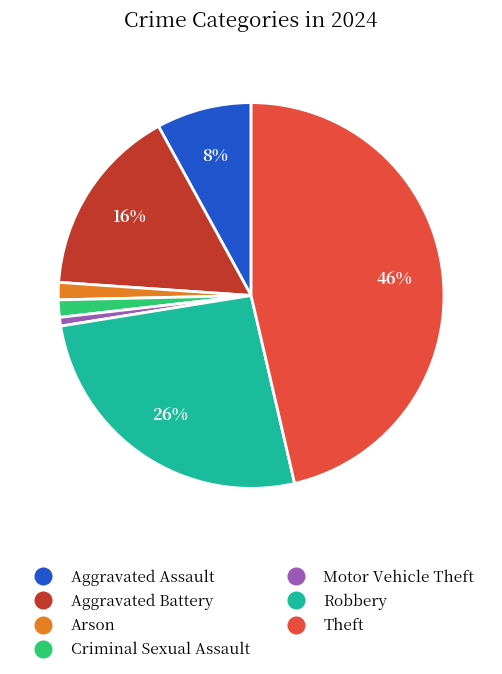

To the nearest percent, what is the average slice percentage?

14%